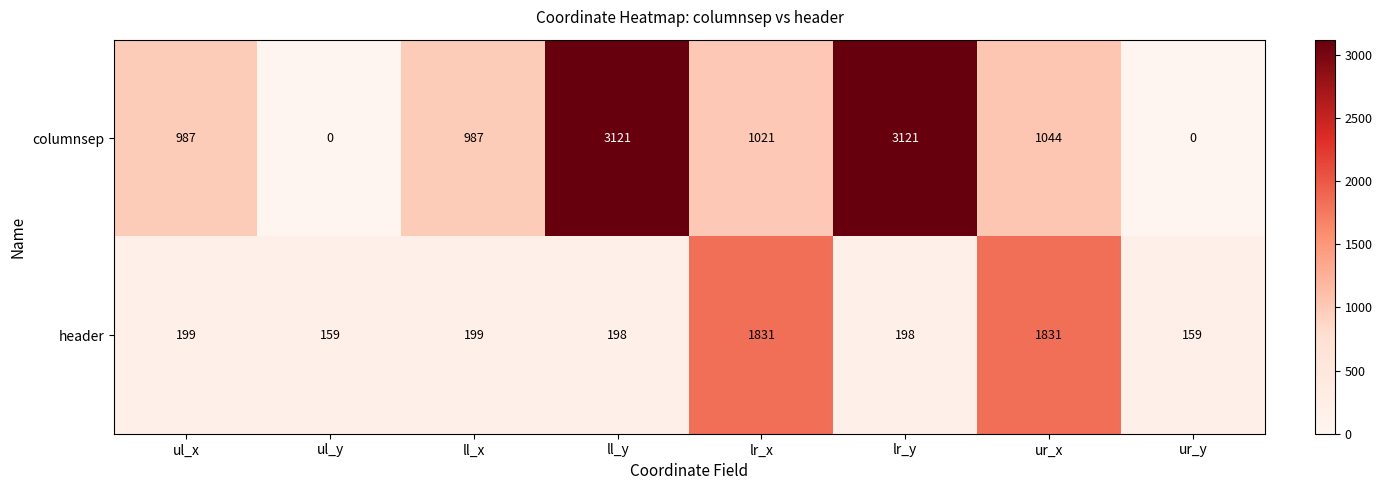

At which label does columnsep first exceed 1021?

ll_y